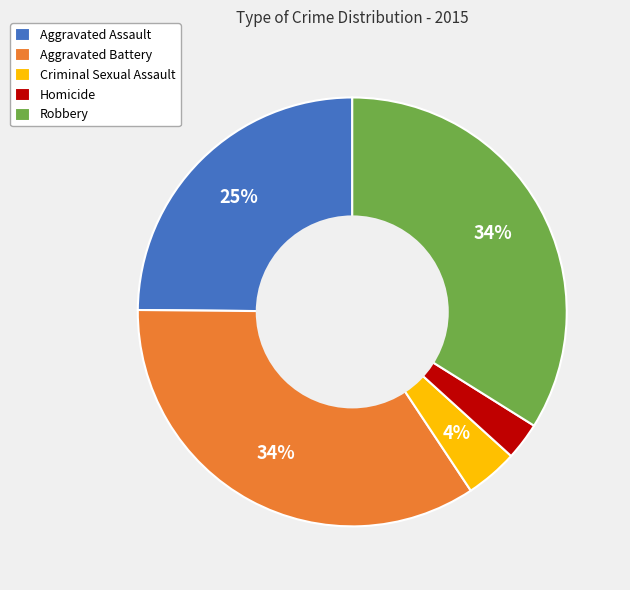

Is the sum of Homicide and Criminal Sexual Assault greater than half?

No